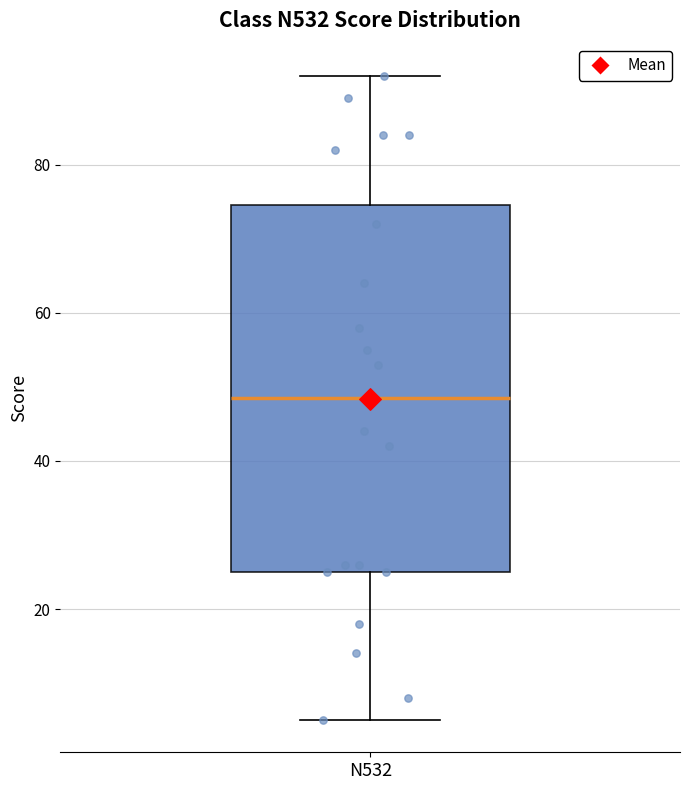

Where does the lower whisker of the box for N532 end on the y-axis? The values are not printed on the chart, so give them approximately, as read against the axis.

6